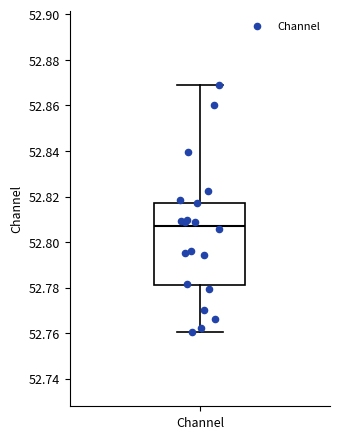

Where does the upper whisker of the box for Channel end on the y-axis? The values are not printed on the chart, so give them approximately, as read against the axis.

52.868